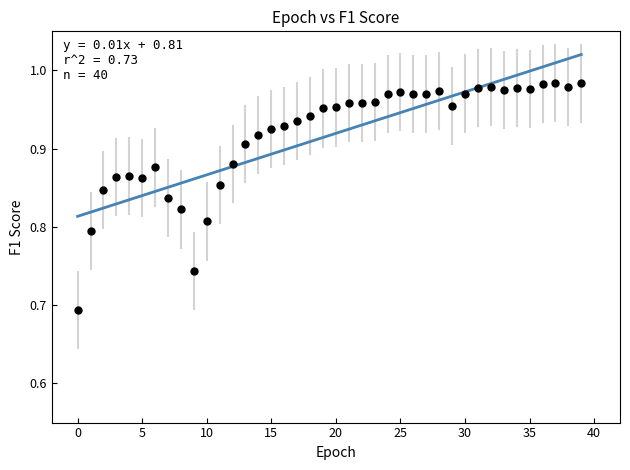

What is the range of Y values (max minus min)?

0.3